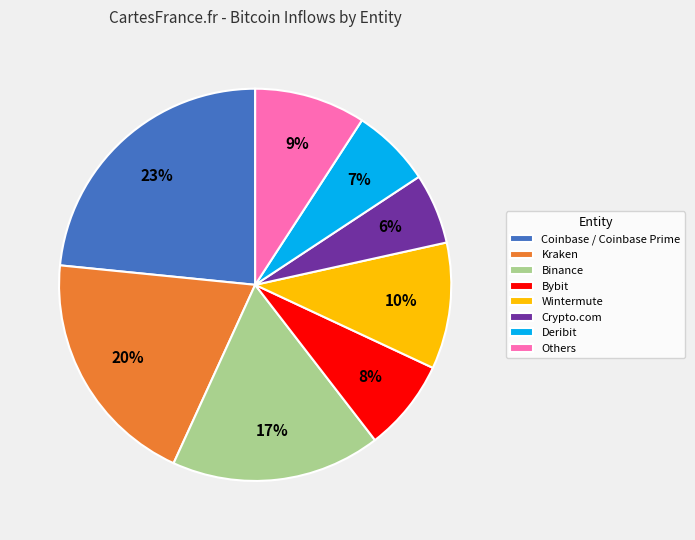

What percentage is the Kraken slice, to the nearest percent?

20%